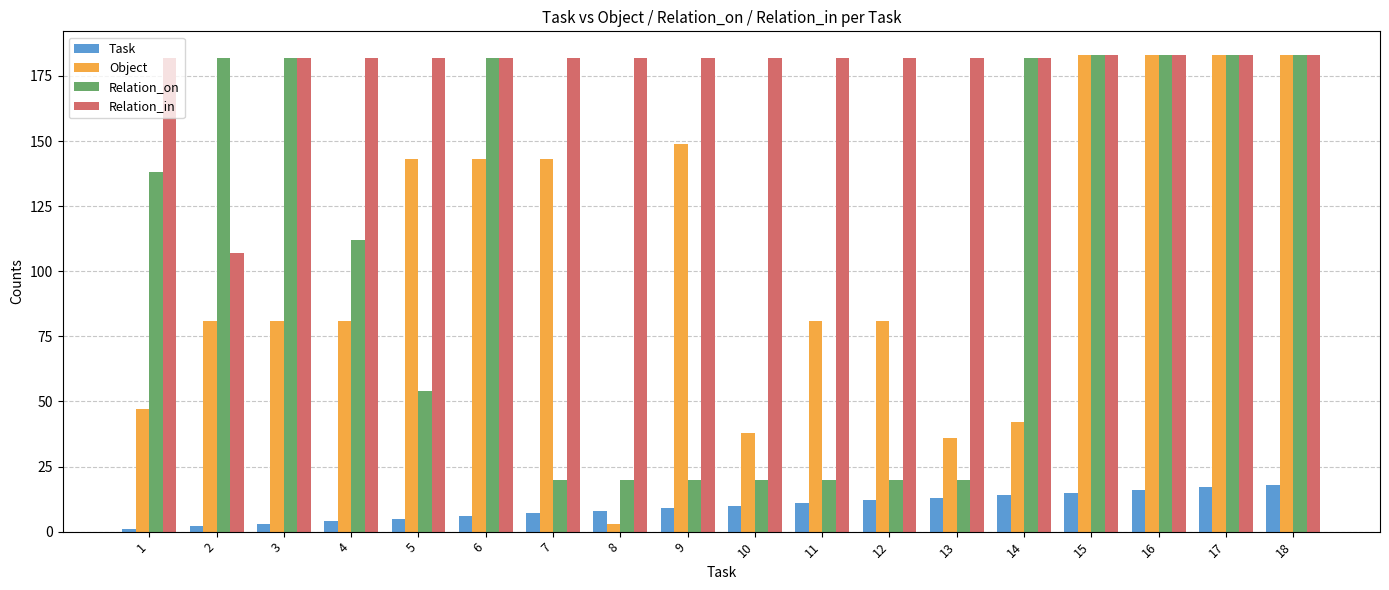

Is the value of Relation_on at 13 greater than the value of Task at 17?

Yes